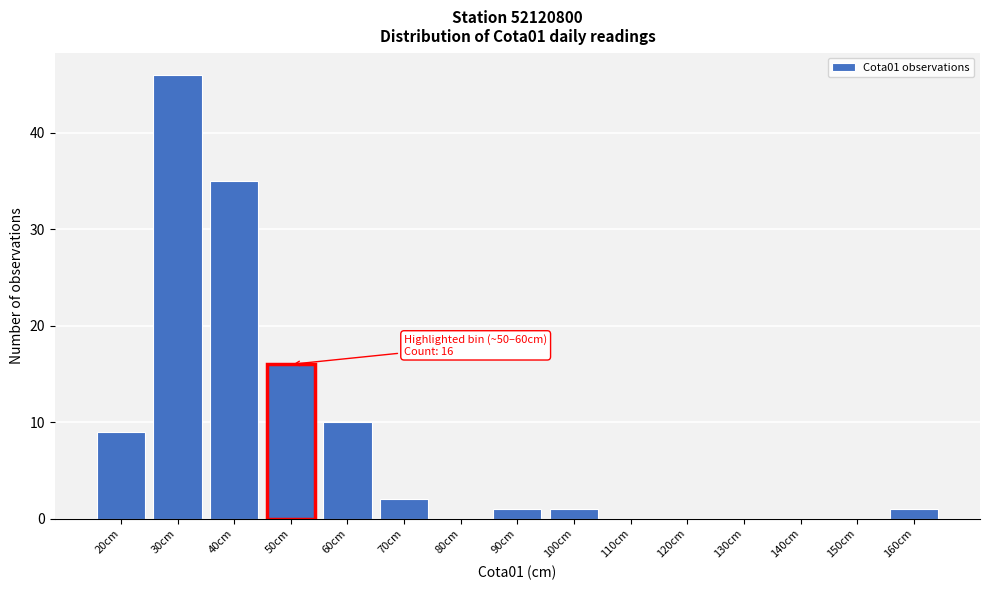

Between 20cm and 120cm, which is larger?

20cm